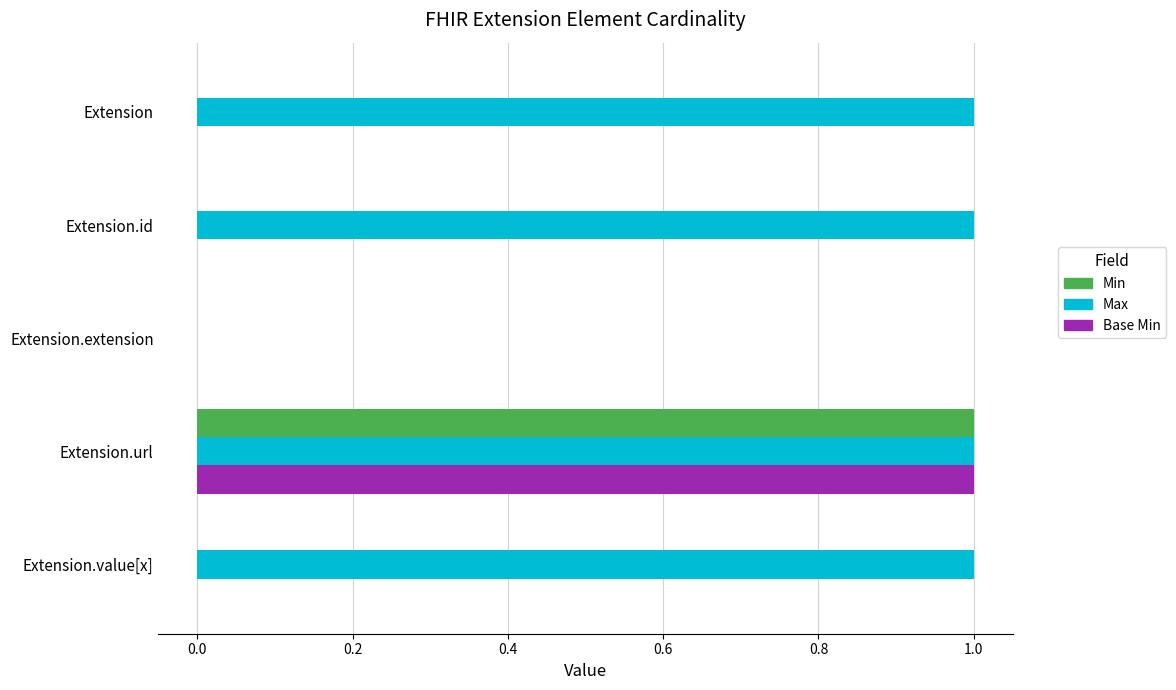

At which label is Max closest to 0?

Extension.extension